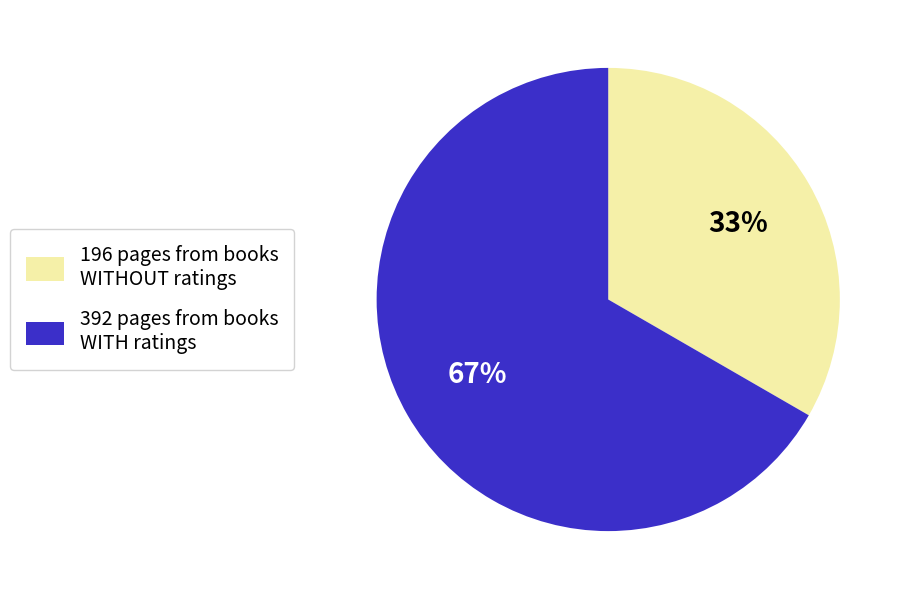

To the nearest percent, what is the average slice percentage?

50%